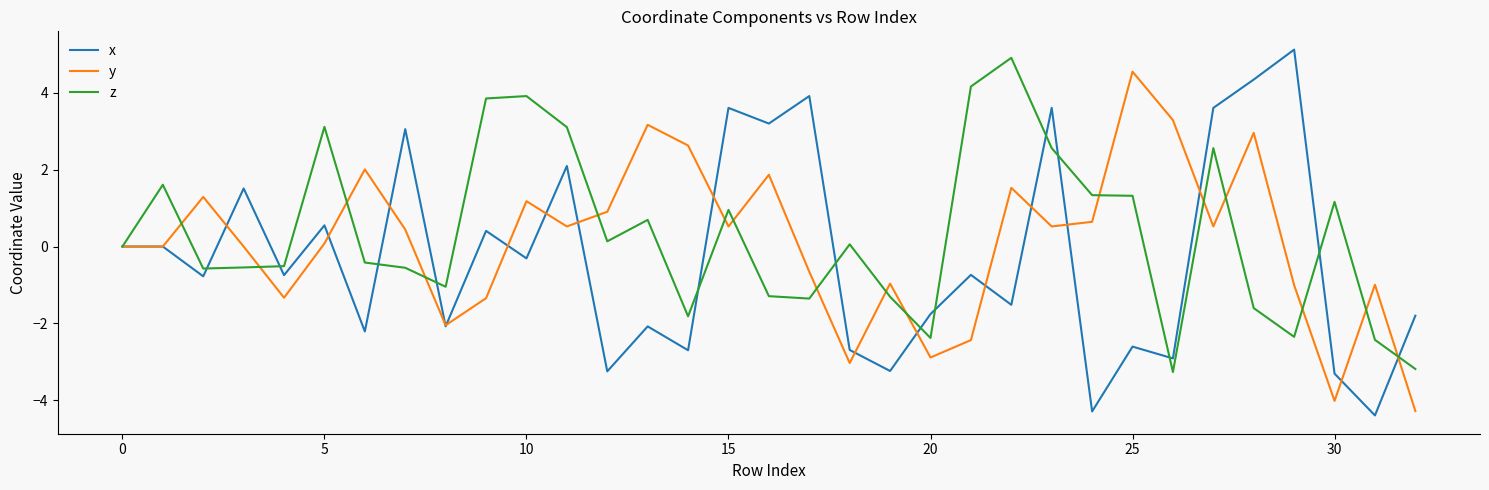

Which series has the widest spread of values?

x